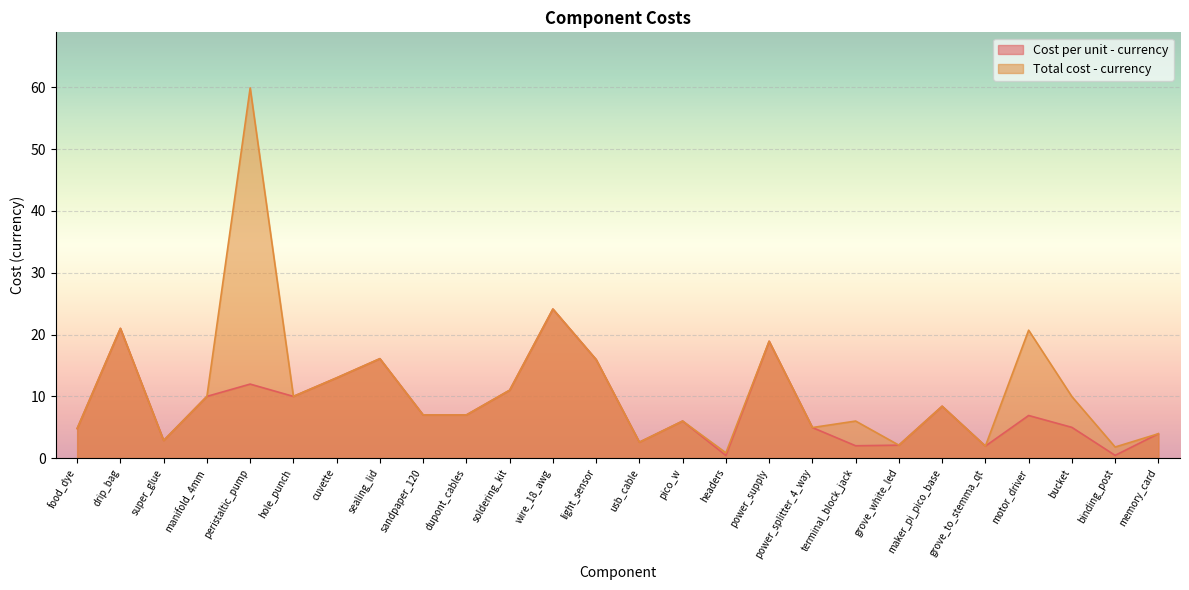

At which label does Total cost - currency reach its peak?

peristaltic_pump